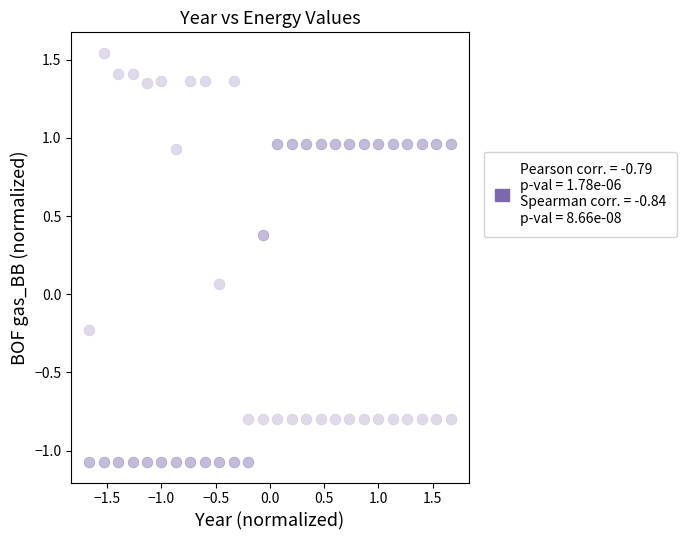

Across all data points, what is the range of X values (max minus min)?

3.3